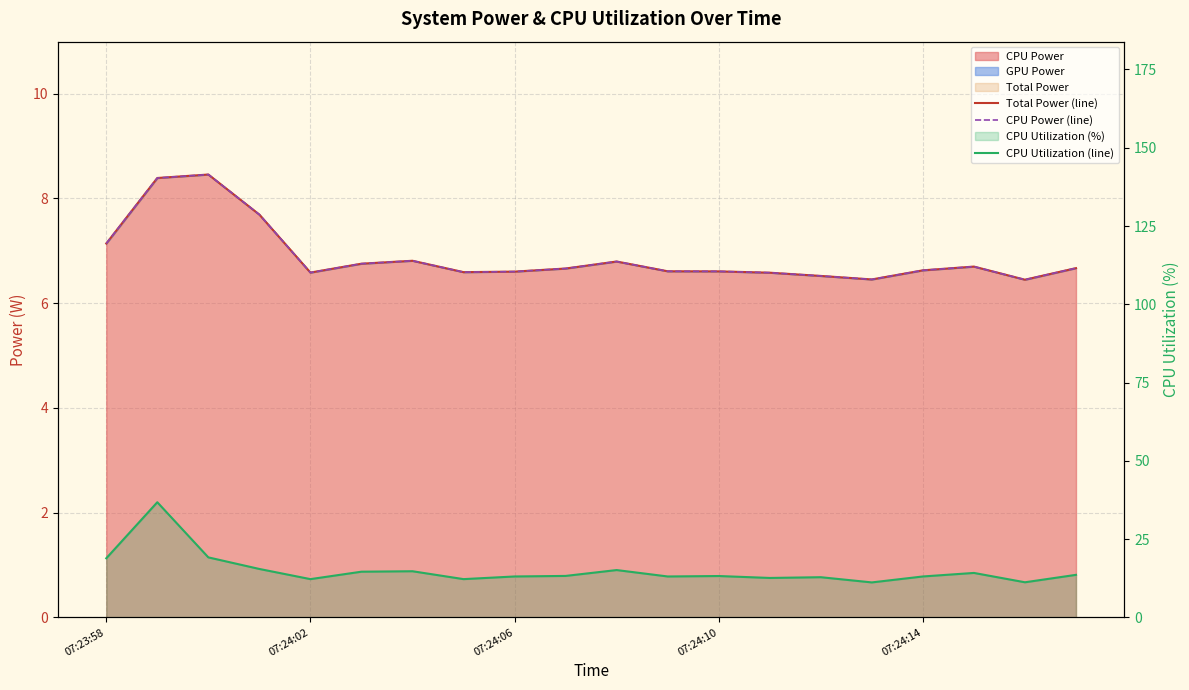

Read the CPU Utilization (line) value at 07:24:10.

13.2